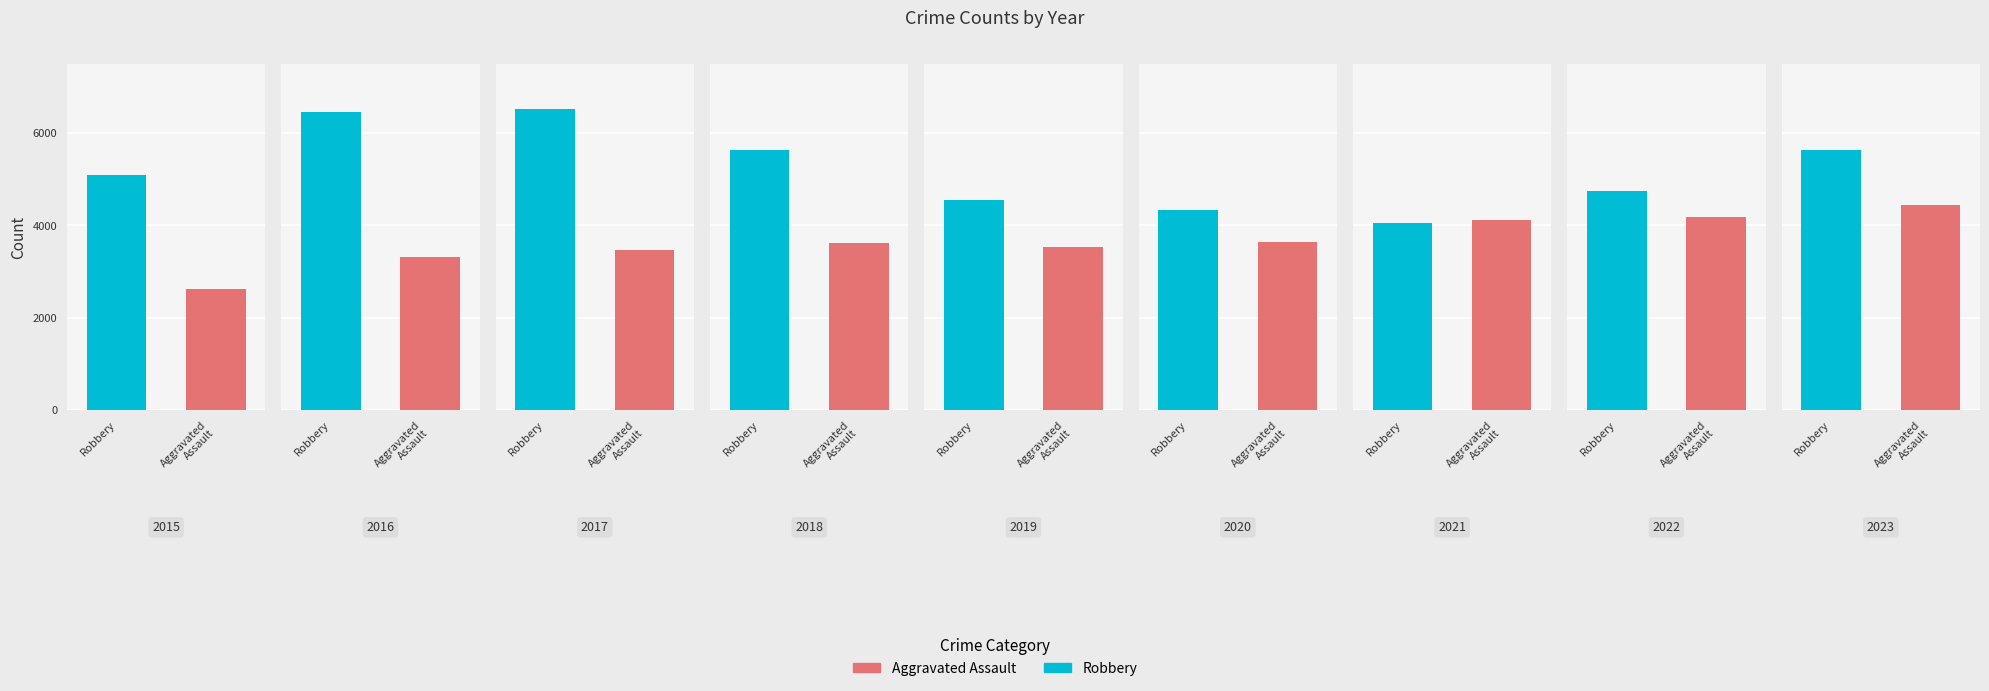

The Aggravated Assault series shows 3323 at 2016. True or false?

True